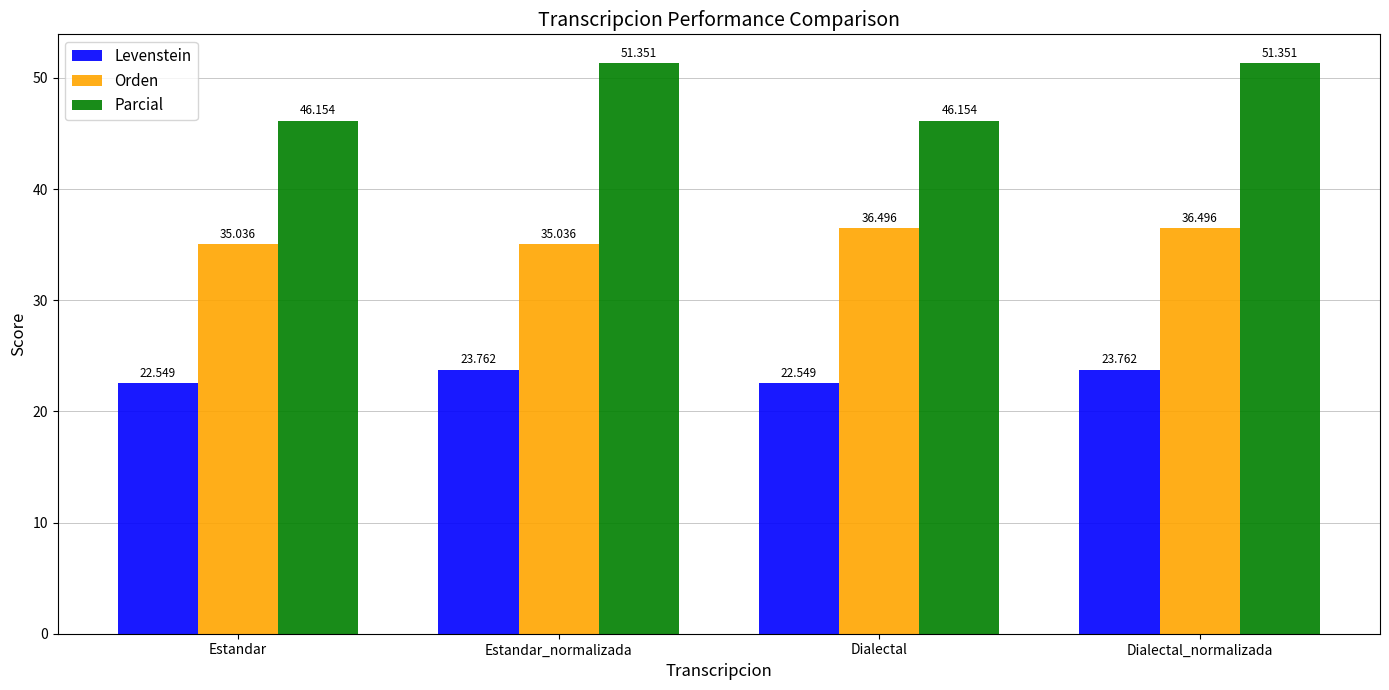

Reading left to right, list all the values displayed in this chart.

Levenstein: Estandar=22.5	Estandar_normalizada=23.8	Dialectal=22.5	Dialectal_normalizada=23.8
Orden: Estandar=35.0	Estandar_normalizada=35.0	Dialectal=36.5	Dialectal_normalizada=36.5
Parcial: Estandar=46.2	Estandar_normalizada=51.4	Dialectal=46.2	Dialectal_normalizada=51.4